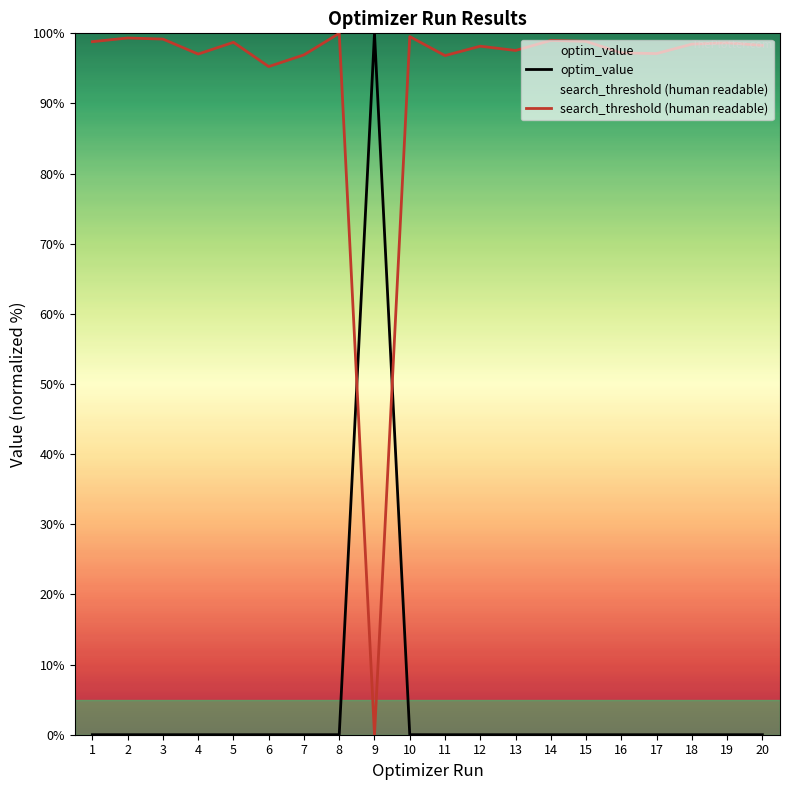

Rank the series by their maximum value, from highest to lowest.

search_threshold (human readable), optim_value